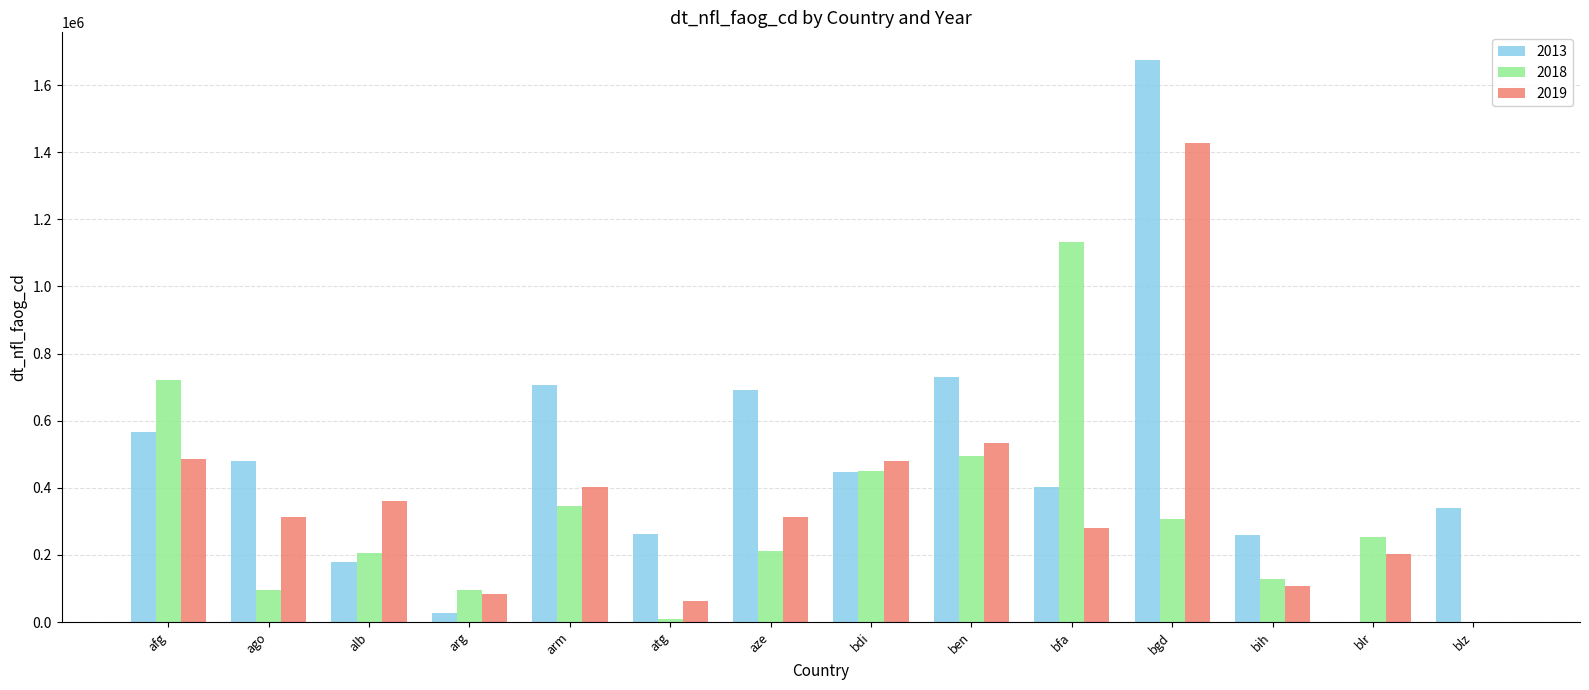

Which series has the largest total across all categories?

2013